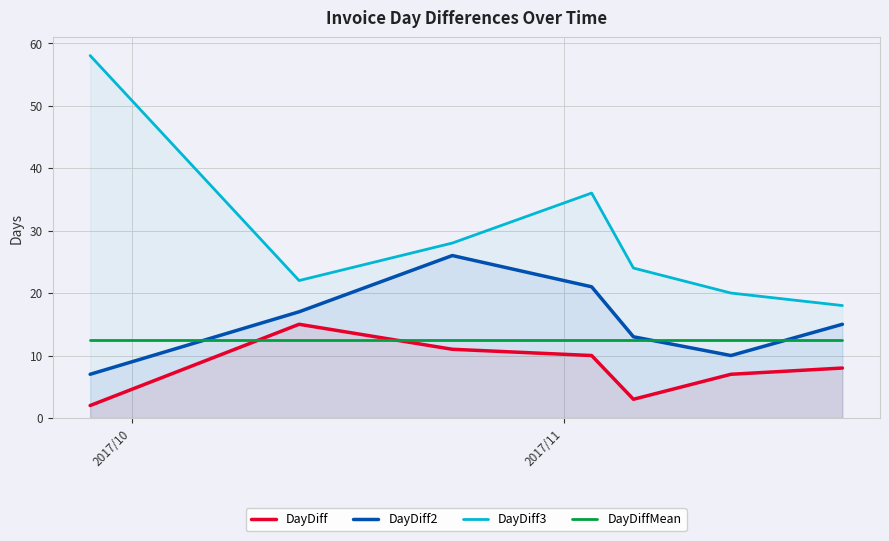

What is the minimum value shown in the chart?

2.0